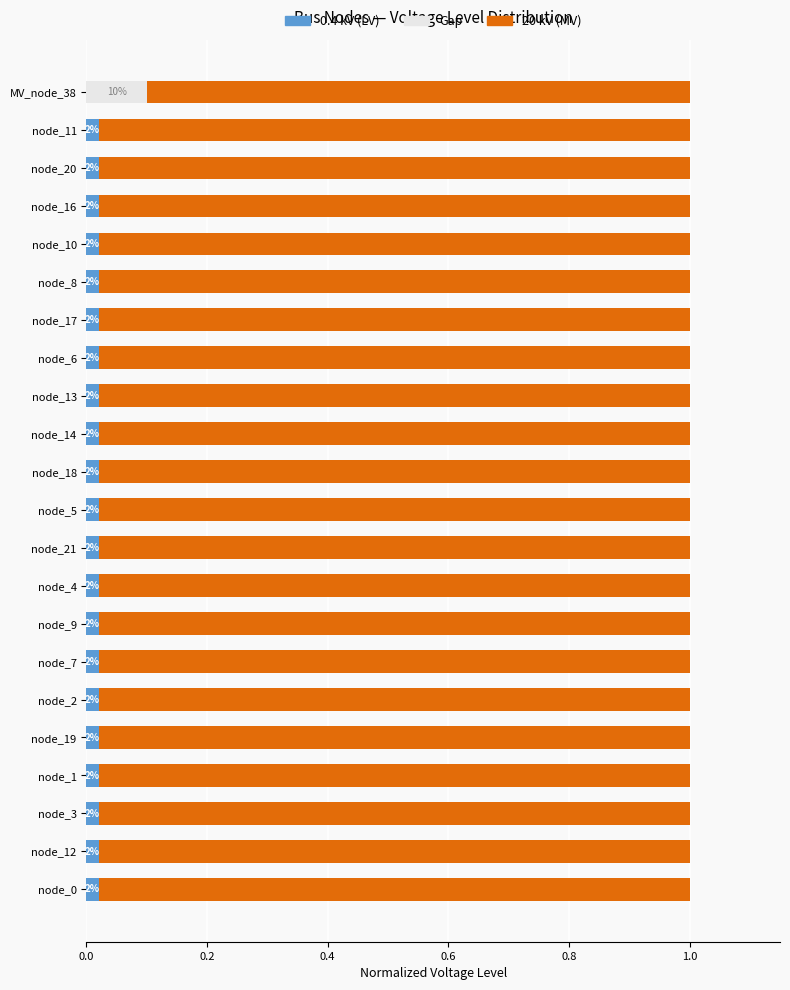

What are all the series names shown in the legend?

0.4 kV (LV), Gap, 20 kV (MV)